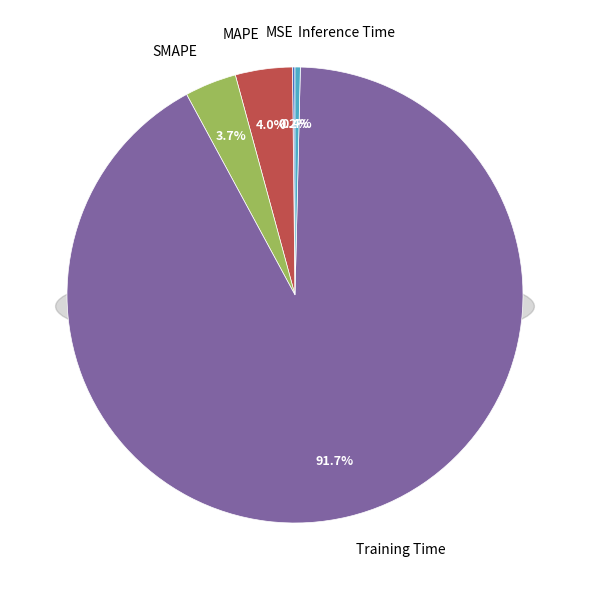

To the nearest percent, what is the combined percentage of Inference Time and MAPE?

4%